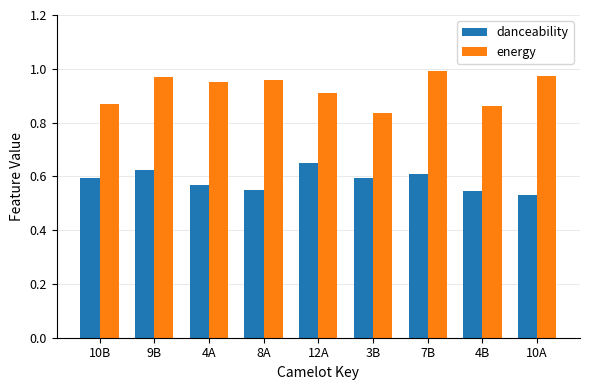

List the series in order of their overall mean, highest first.

energy, danceability